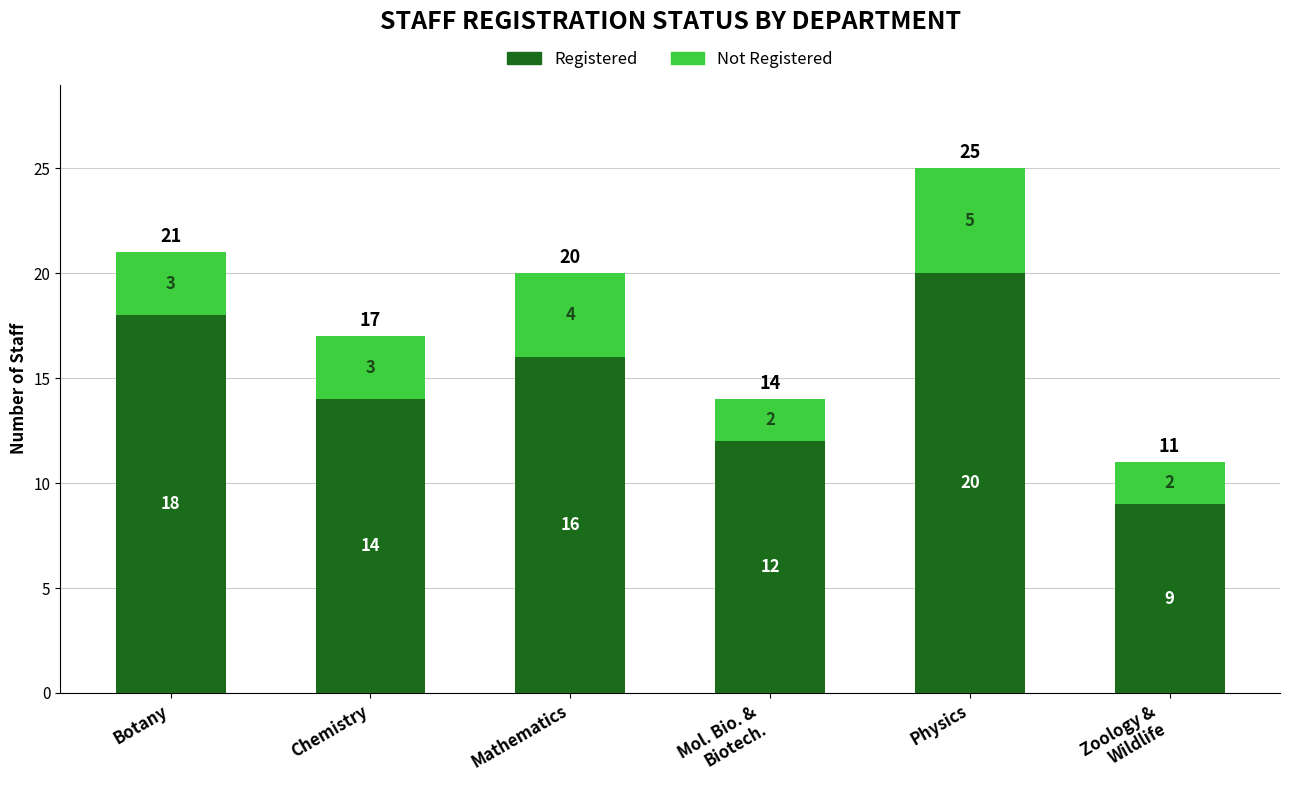

Where does the Registered series first go above 16?

Botany